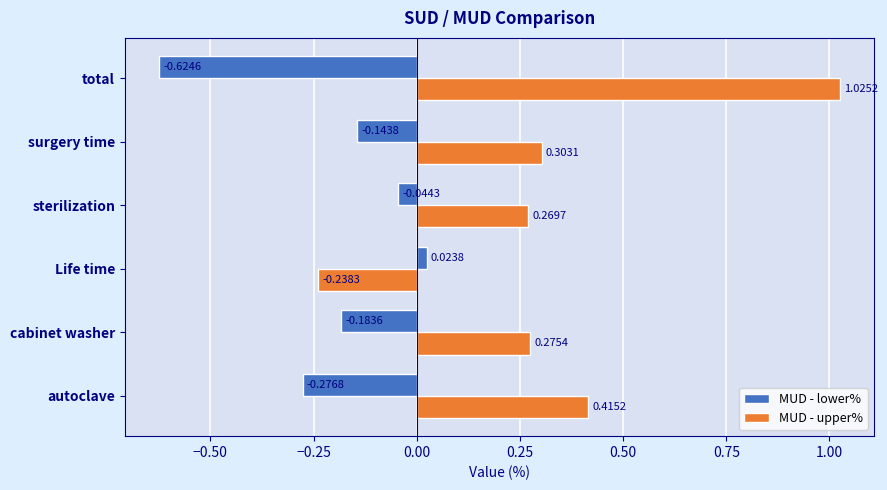

At how many categories does at least one series exceed 0?

6